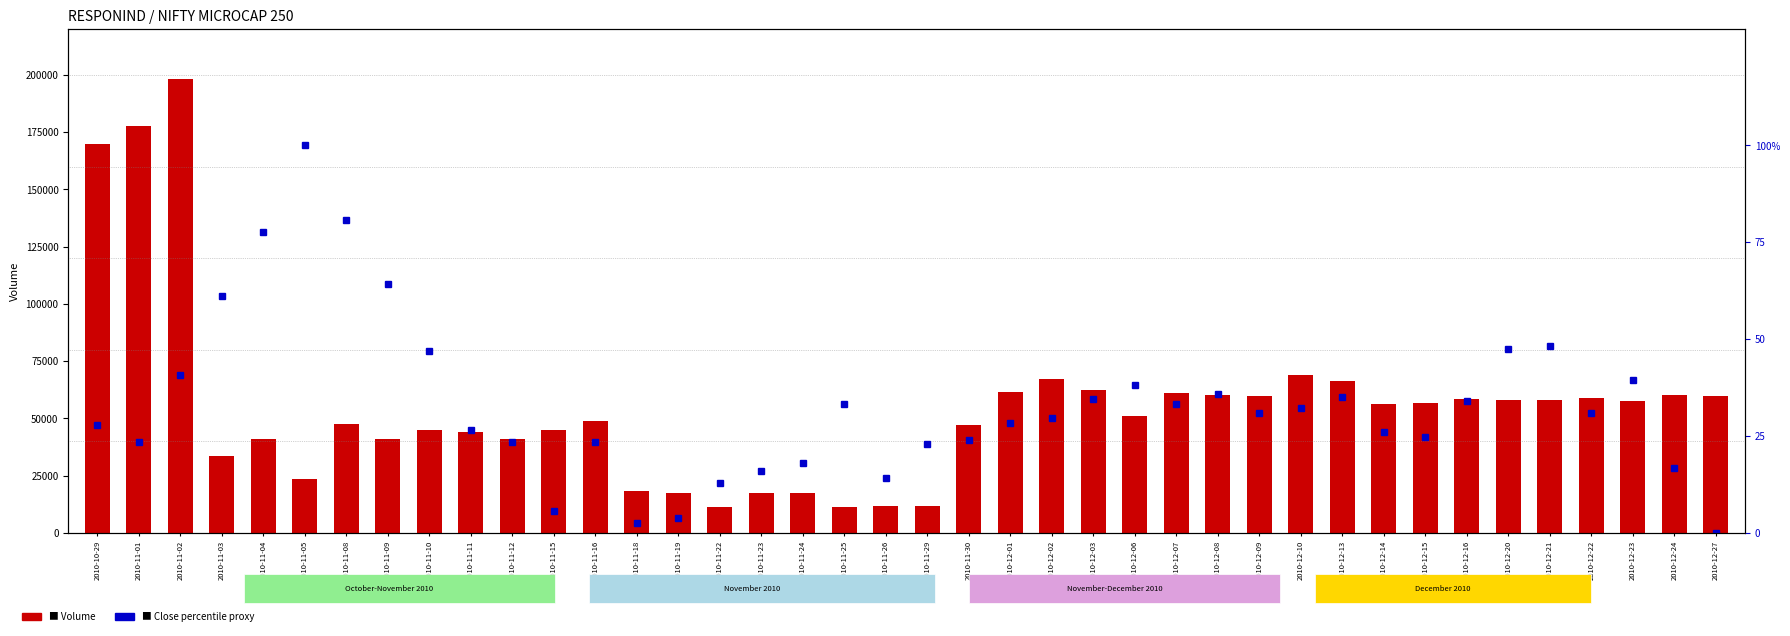

Rank the categories by Volume value from lowest to highest.

2010-11-25, 2010-11-22, 2010-11-29, 2010-11-26, 2010-11-24, 2010-11-23, 2010-11-19, 2010-11-18, 2010-11-05, 2010-11-03, 2010-11-09, 2010-11-12, 2010-11-04, 2010-11-11, 2010-11-10, 2010-11-15, 2010-11-30, 2010-11-08, 2010-11-16, 2010-12-06, 2010-12-14, 2010-12-15, 2010-12-23, 2010-12-21, 2010-12-20, 2010-12-16, 2010-12-22, 2010-12-27, 2010-12-09, 2010-12-24, 2010-12-08, 2010-12-07, 2010-12-01, 2010-12-03, 2010-12-13, 2010-12-02, 2010-12-10, 2010-10-29, 2010-11-01, 2010-11-02